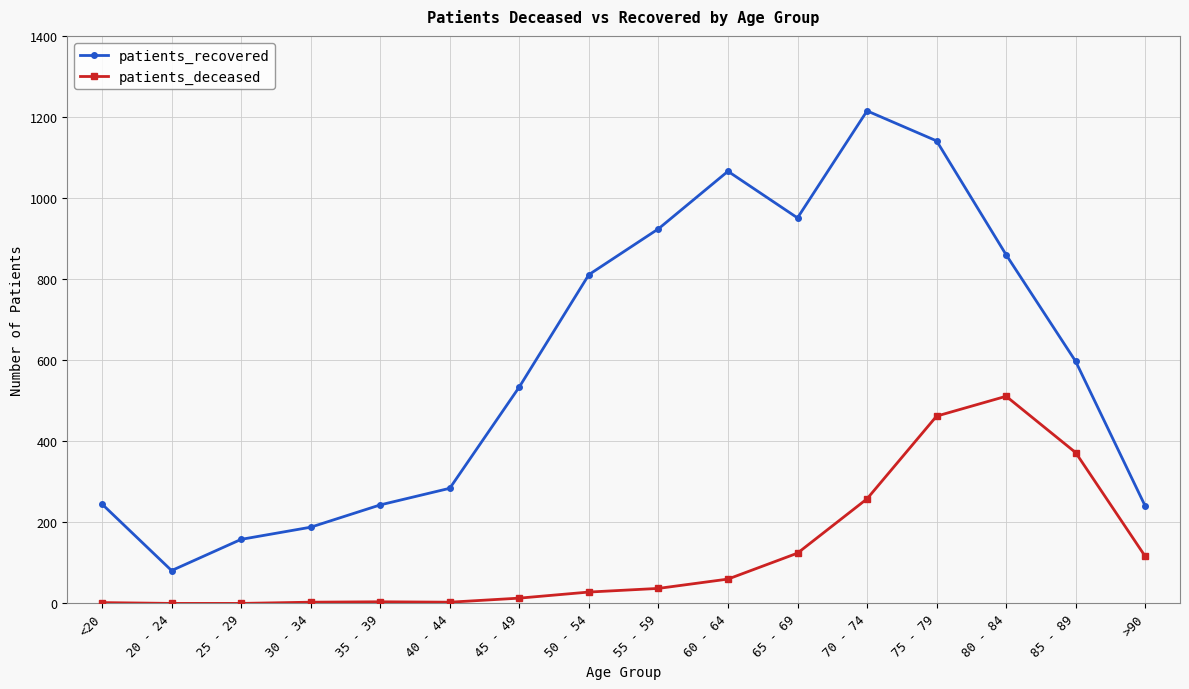

What is the difference between the maximum and second lowest values in the patients_recovered series?

1057